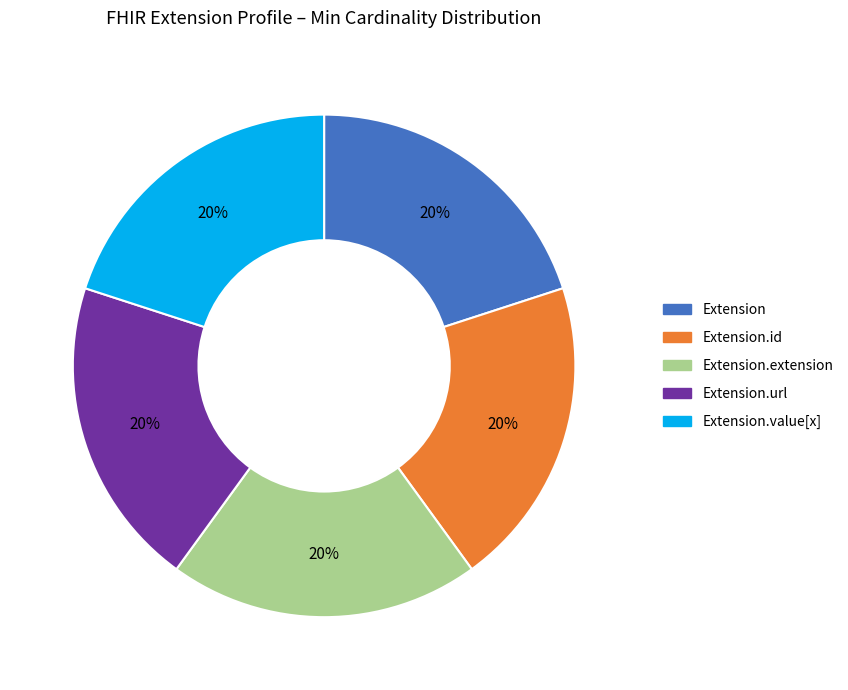

How many slices are in this pie chart?

5